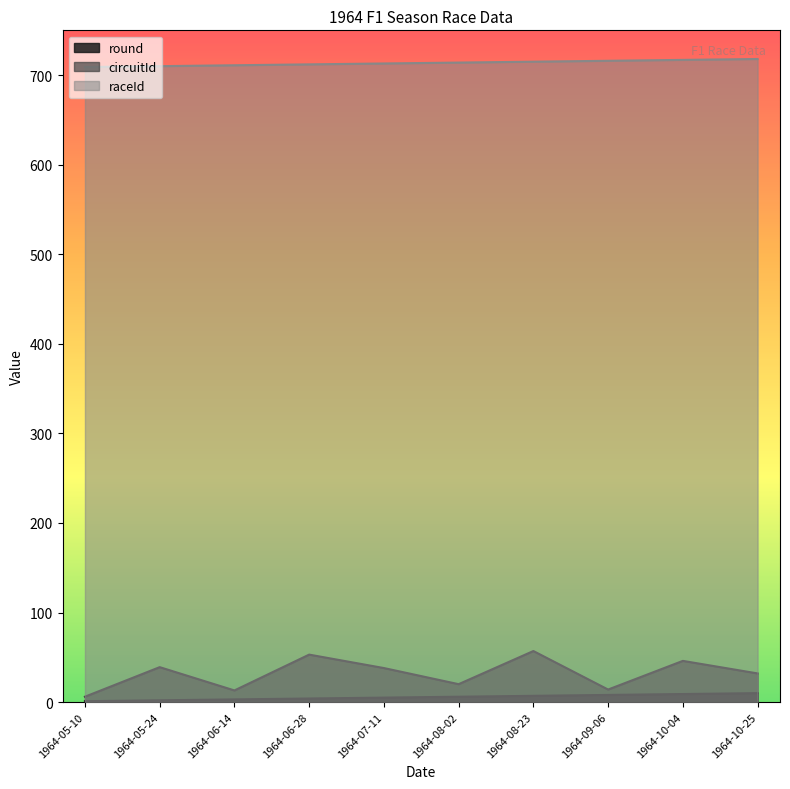

Reading left to right, extract all data points from this chart.

round: 1964-05-10=1	1964-05-24=2	1964-06-14=3	1964-06-28=4	1964-07-11=5	1964-08-02=6	1964-08-23=7	1964-09-06=8	1964-10-04=9	1964-10-25=10
circuitId: 1964-05-10=6	1964-05-24=39	1964-06-14=13	1964-06-28=53	1964-07-11=38	1964-08-02=20	1964-08-23=57	1964-09-06=14	1964-10-04=46	1964-10-25=32
raceId: 1964-05-10=709	1964-05-24=710	1964-06-14=711	1964-06-28=712	1964-07-11=713	1964-08-02=714	1964-08-23=715	1964-09-06=716	1964-10-04=717	1964-10-25=718